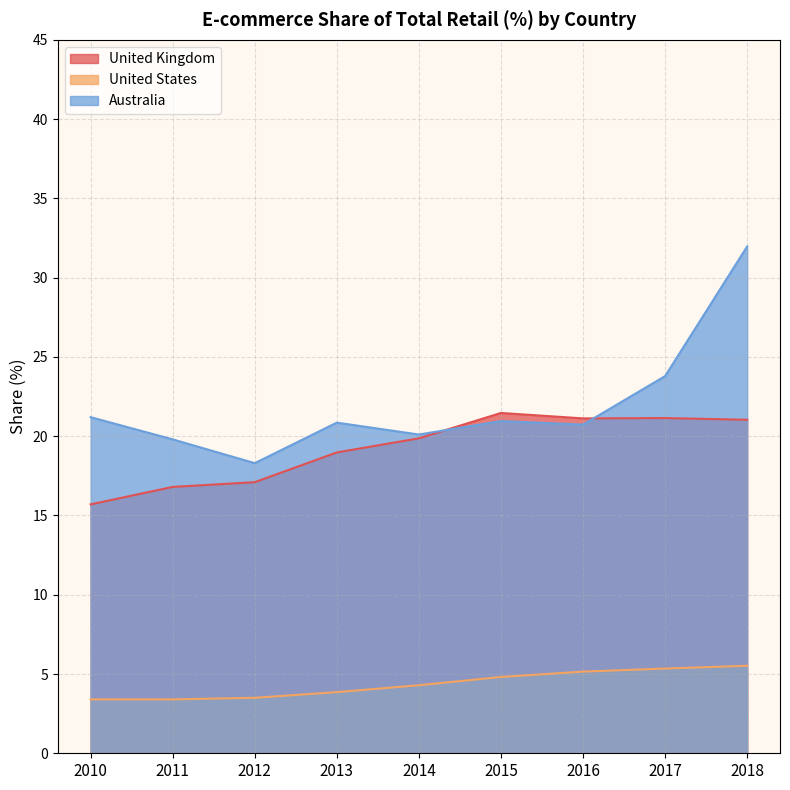

What is the sum of all Australia values?

197.7